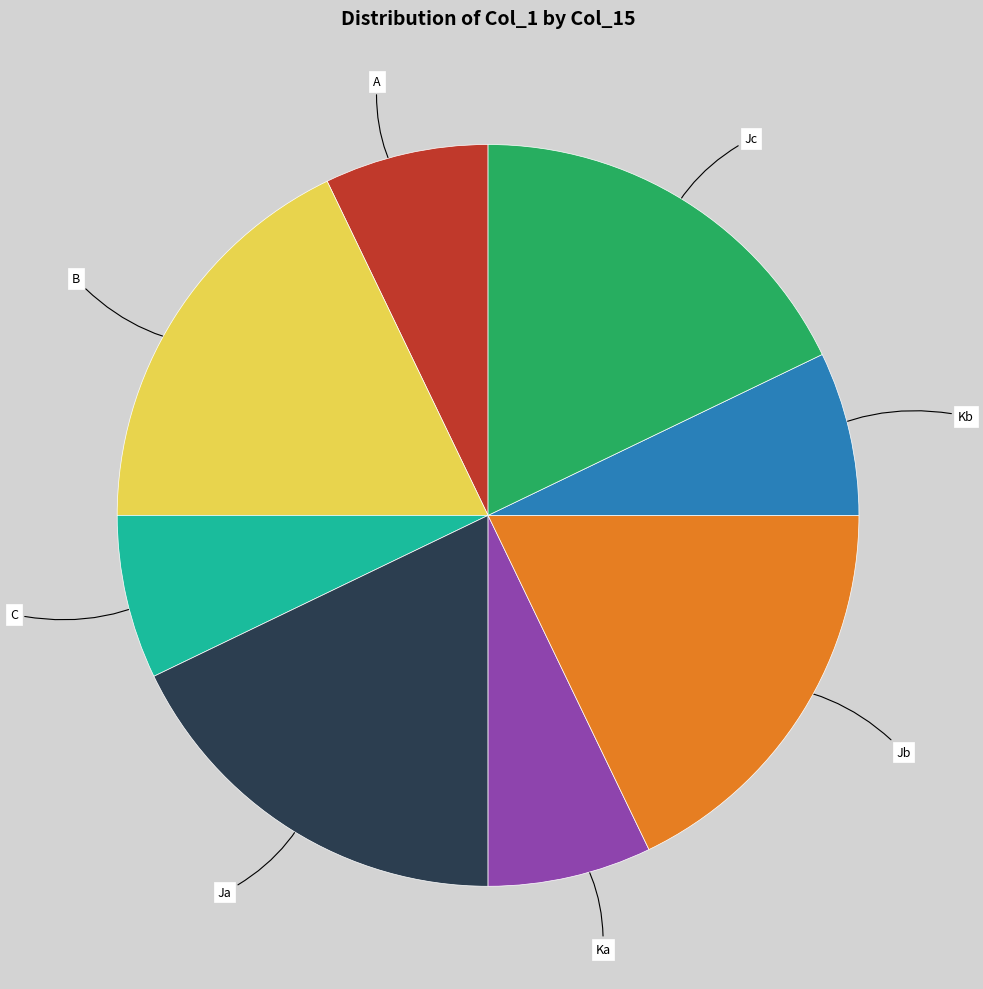

Is there any slice that represents more than half of the pie?

No